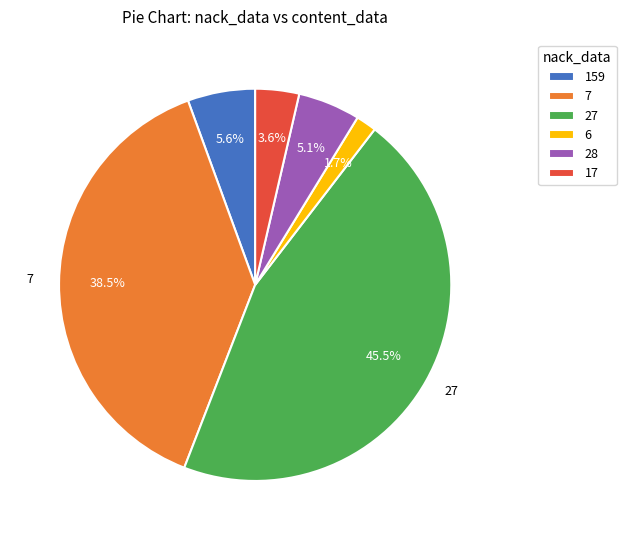

How many segments does this pie chart have?

6